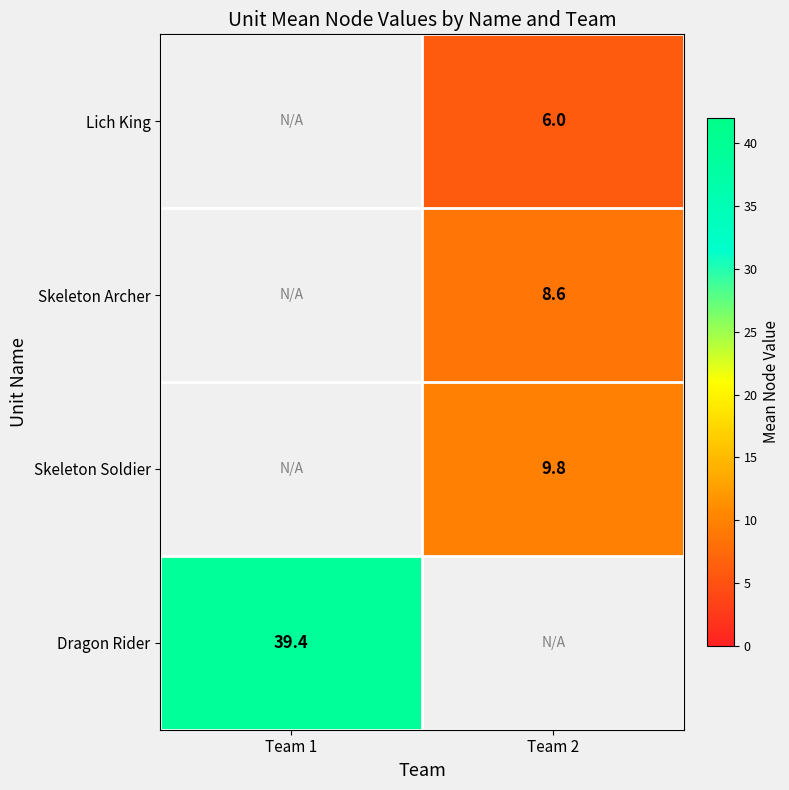

The Lich King series shows 9.4 at Team 2. True or false?

False